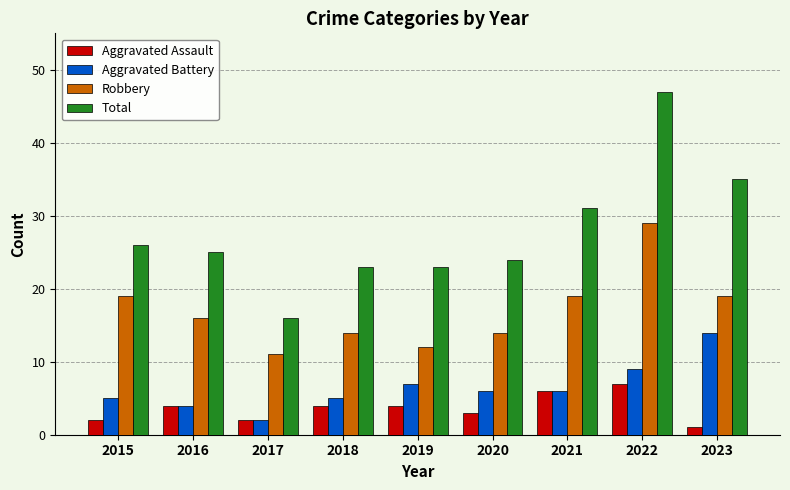

How many groups of bars are there?

9